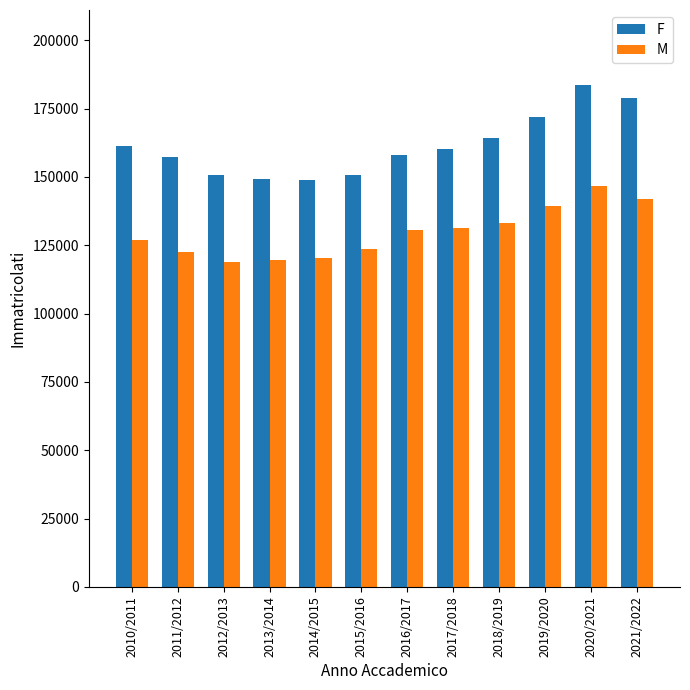

Which series has the largest range (max minus min)?

F